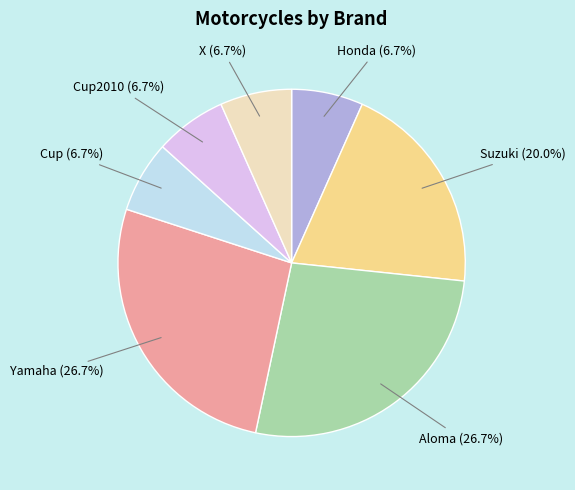

Combined, do Aloma (26.7%) and Yamaha (26.7%) account for over 50%?

Yes